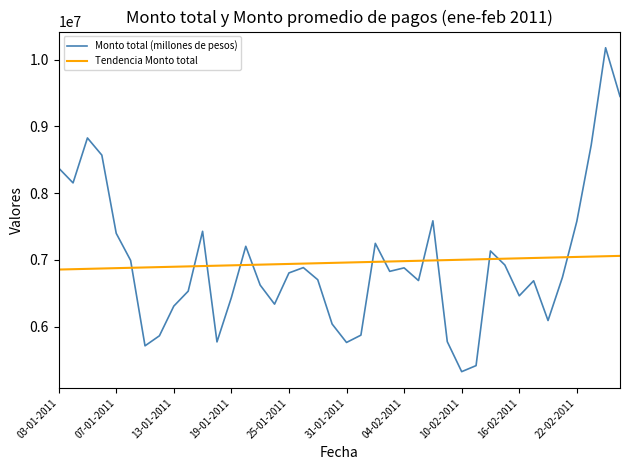

How many series are shown in this chart?

2